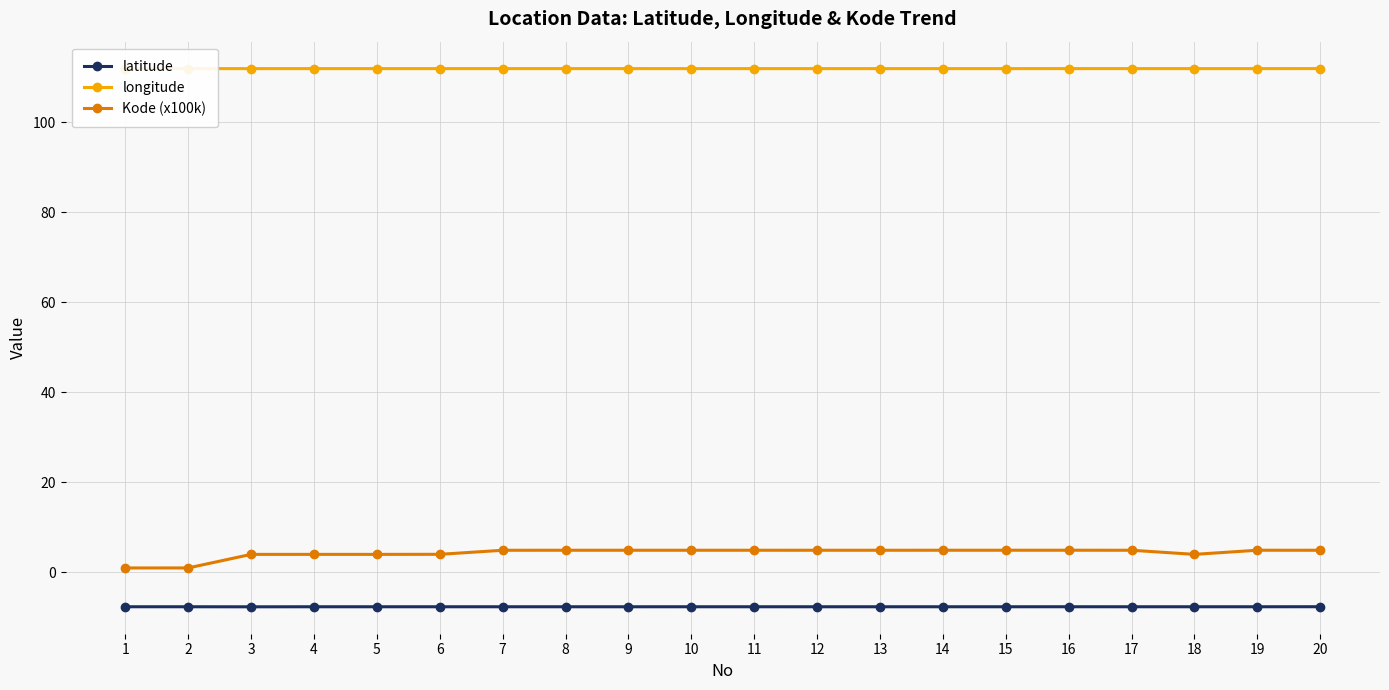

What is the difference between the second highest and second lowest values in the Kode (x100k) series?

3.9